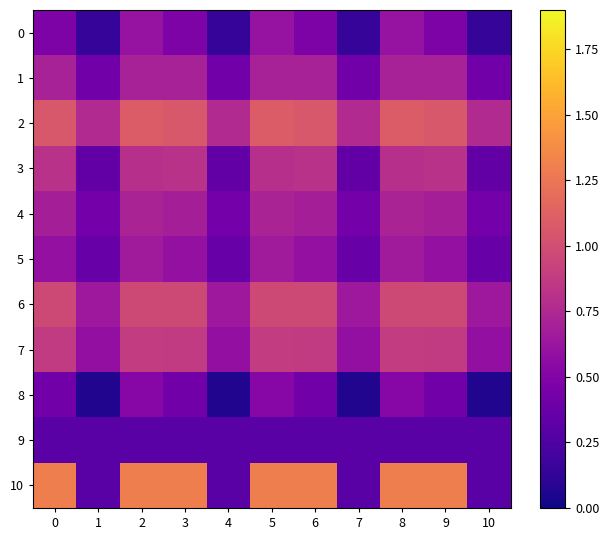

At how many categories does at least one series exceed 0?

11